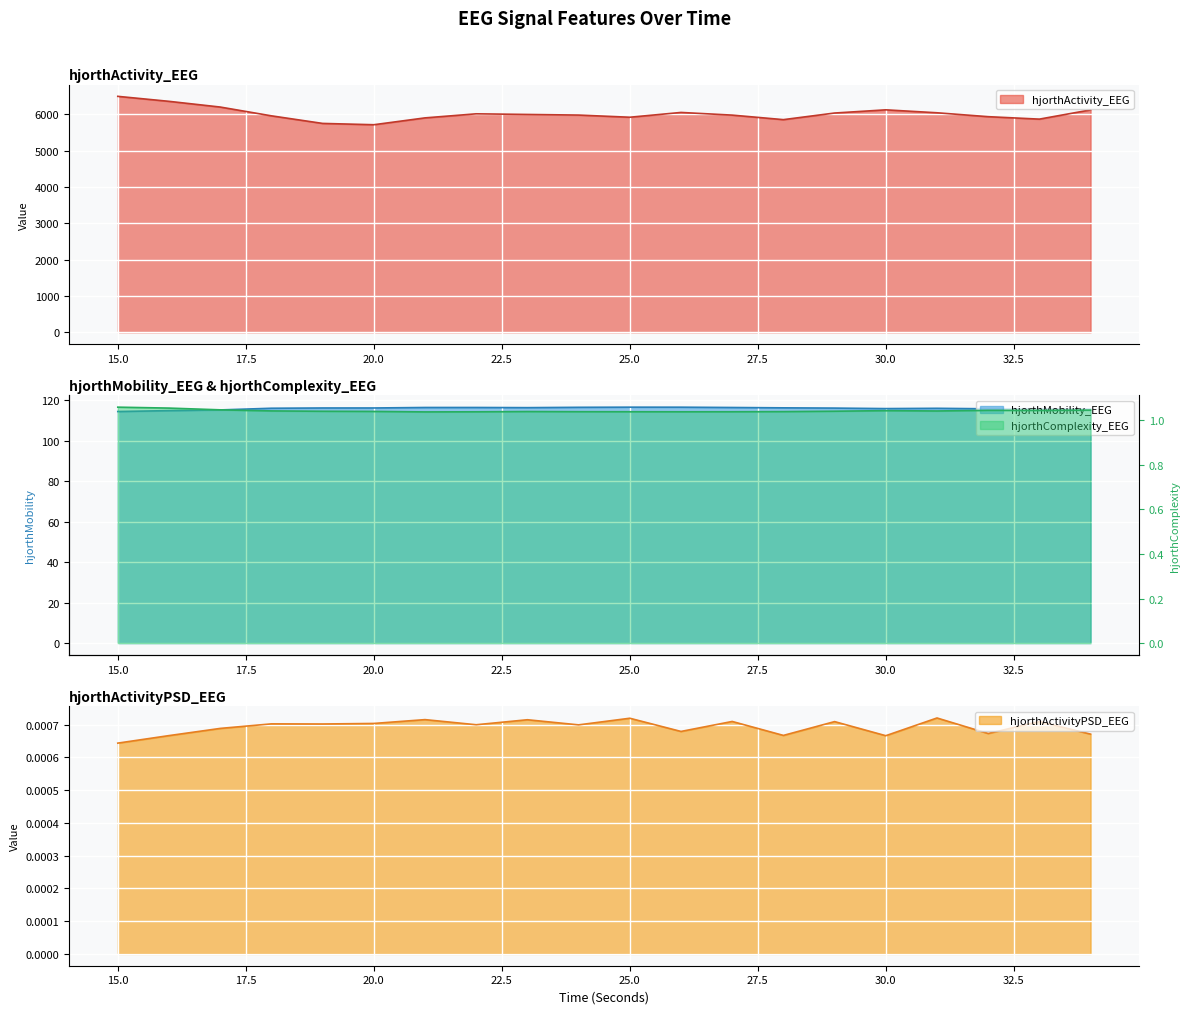

Reading left to right, transcribe all the data shown in this chart.

hjorthActivity_EEG: 15=6496.6	16=6359.3	17=6202.1	18=5960.1	19=5751.2	20=5715.1	21=5903.7	22=6015.6	23=5997.9	24=5981.2	25=5921.5	26=6053.3	27=5979.9	28=5855.3	29=6037.4	30=6125.3	31=6044.3	32=5936.8	33=5869.5	34=6123.8
hjorthMobility_EEG: 15=114.5	16=114.9	17=115.3	18=116.1	19=116.2	20=116.2	21=116.5	22=116.5	23=116.4	24=116.6	25=116.6	26=116.6	27=116.5	28=116.3	29=116.2	30=115.9	31=116.1	32=115.8	33=115.9	34=115.7
hjorthComplexity_EEG: 15=1.1	16=1.1	17=1.0	18=1.0	19=1.0	20=1.0	21=1.0	22=1.0	23=1.0	24=1.0	25=1.0	26=1.0	27=1.0	28=1.0	29=1.0	30=1.0	31=1.0	32=1.0	33=1.0	34=1.0
hjorthActivityPSD_EEG: 15=0.0	16=0.0	17=0.0	18=0.0	19=0.0	20=0.0	21=0.0	22=0.0	23=0.0	24=0.0	25=0.0	26=0.0	27=0.0	28=0.0	29=0.0	30=0.0	31=0.0	32=0.0	33=0.0	34=0.0